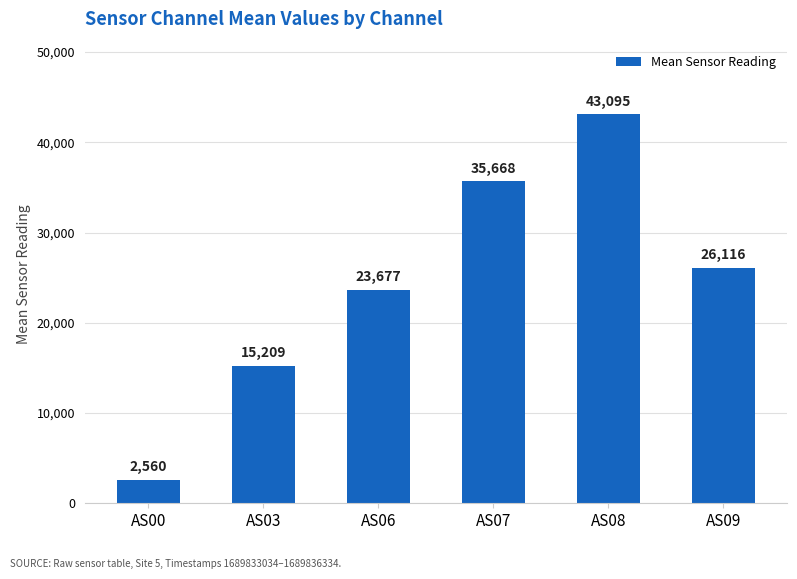

Rank the categories by value from highest to lowest.

AS08, AS07, AS09, AS06, AS03, AS00